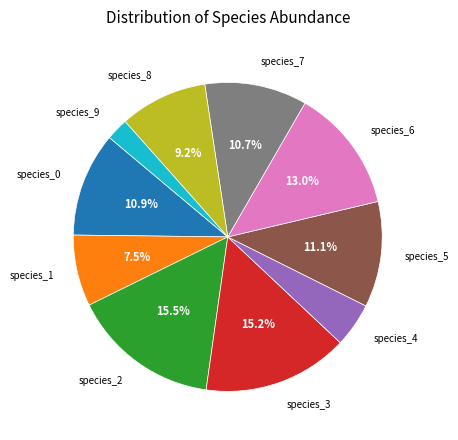

To the nearest percent, what percentage of the pie is species_8?

9%